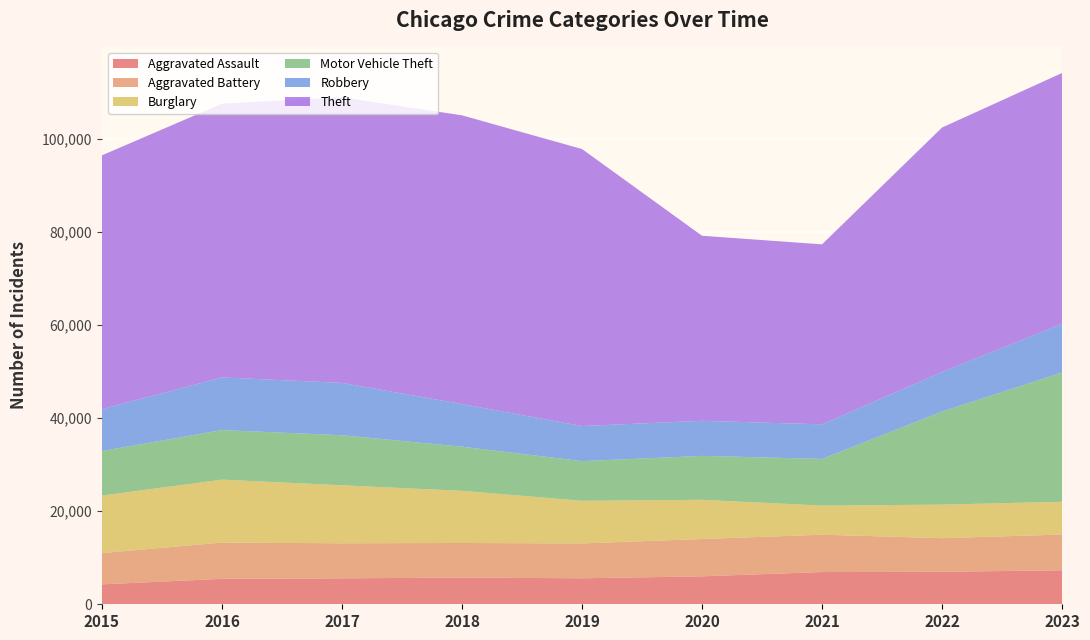

Reading right to left, list all the values displayed in this chart.

Aggravated Assault: 2023=7303	2022=6980	2021=6926	2020=6004	2019=5585	2018=5745	2017=5569	2016=5473	2015=4279
Aggravated Battery: 2023=7682	2022=7218	2021=8025	2020=8018	2019=7488	2018=7422	2017=7536	2016=7786	2015=6718
Burglary: 2023=7041	2022=7209	2021=6250	2020=8421	2019=9155	2018=11208	2017=12457	2016=13518	2015=12356
Motor Vehicle Theft: 2023=27761	2022=20002	2021=10033	2020=9438	2019=8529	2018=9484	2017=10757	2016=10655	2015=9571
Robbery: 2023=10477	2022=8508	2021=7426	2020=7540	2019=7542	2018=9158	2017=11244	2016=11312	2015=9008
Theft: 2023=53877	2022=52509	2021=38667	2020=39752	2019=59505	2018=62031	2017=61357	2016=58809	2015=54526